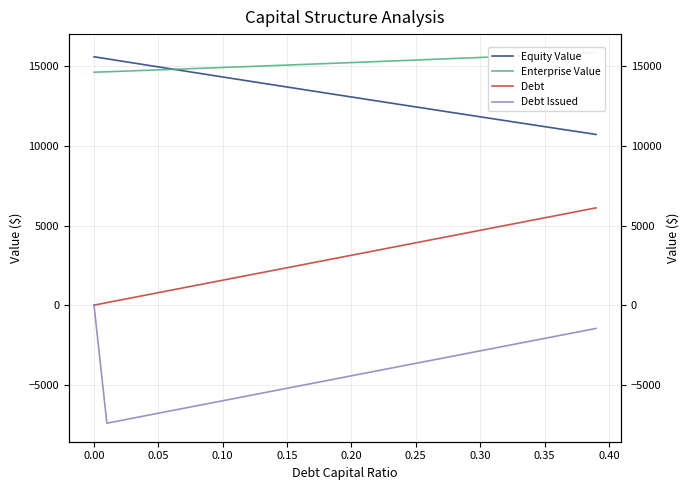

What is the average value of the Debt Issued series?

-4330.9